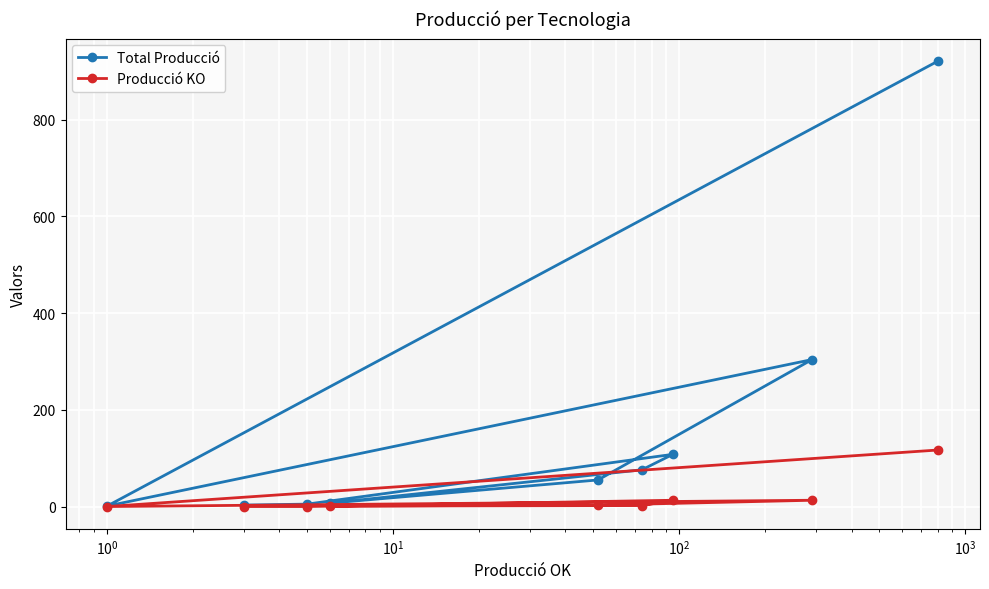

Which series has the widest spread of values?

Total Producció